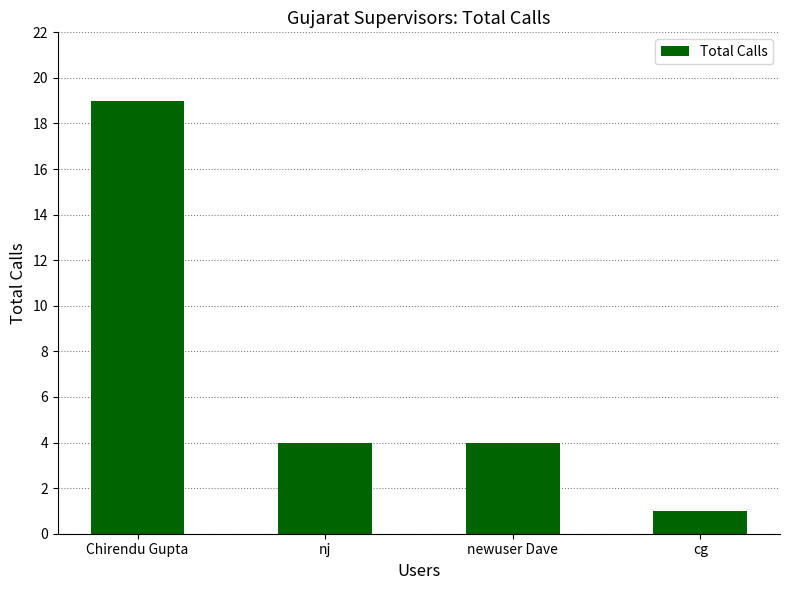

What is the smallest value displayed?

1